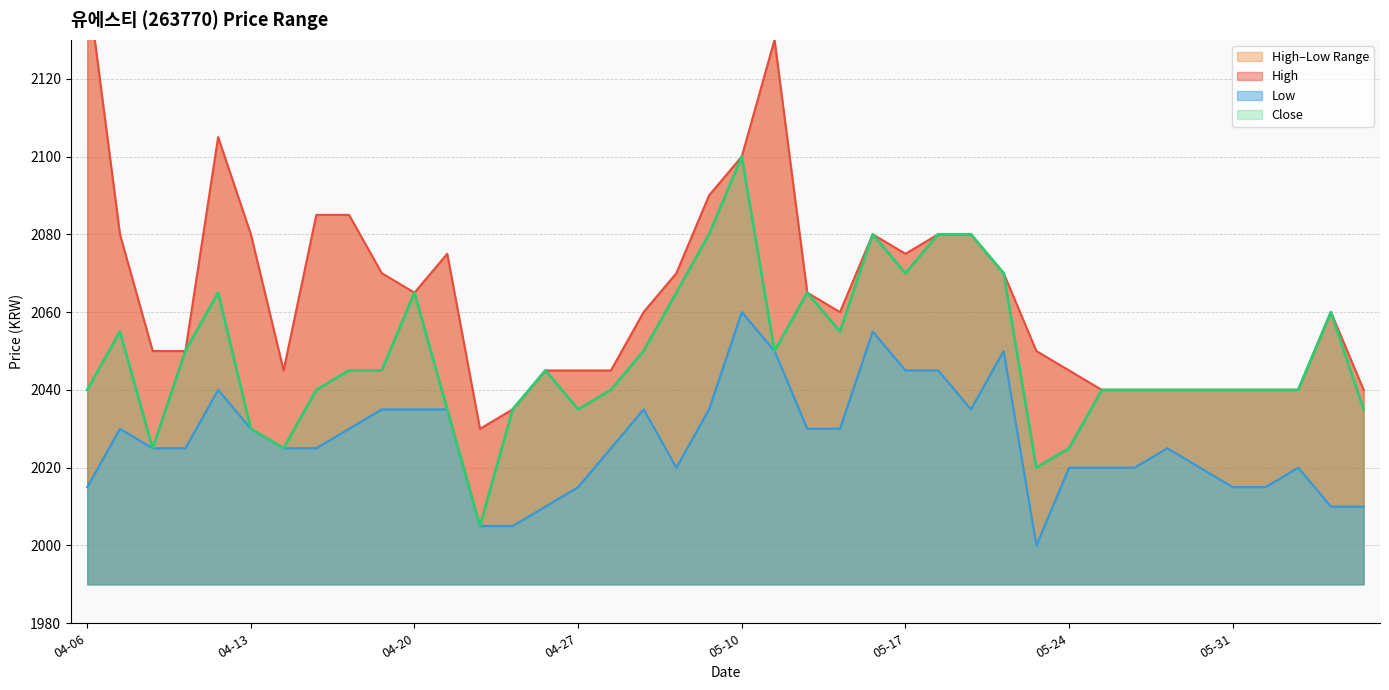

What is the difference between the highest and lowest values at 2017-05-19?

45